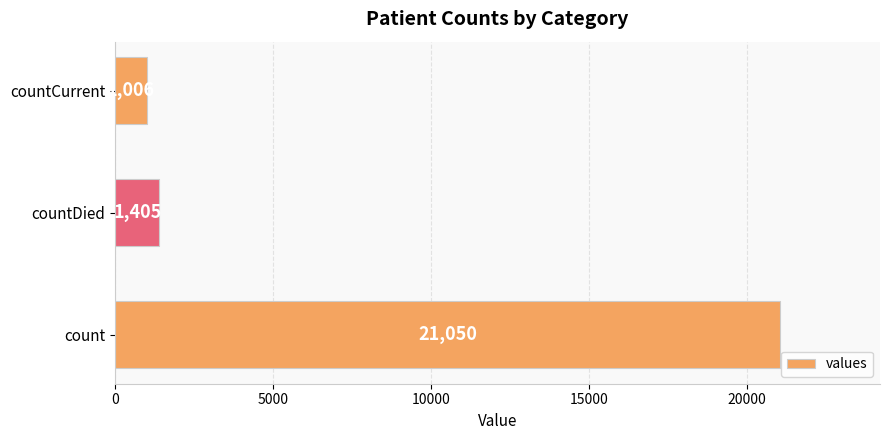

How many categories are shown in the chart?

3